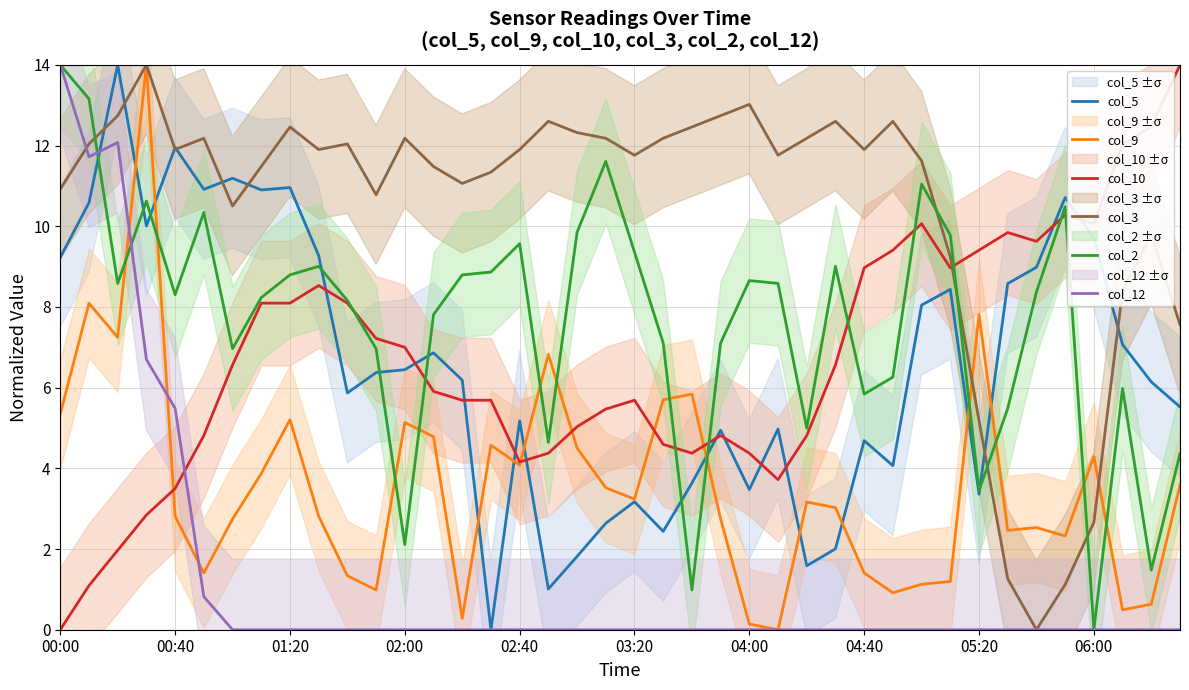

What is the difference between the col_9 values at 29 and 10?

0.4